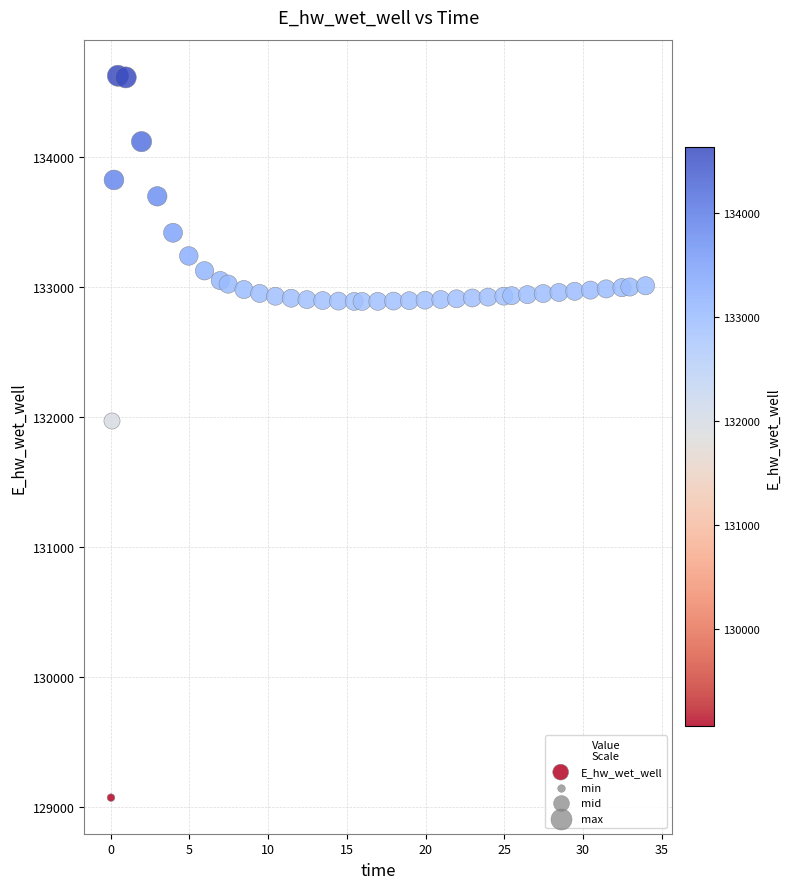

What Y value in the scatter plot is closest to 131849?

131970.0